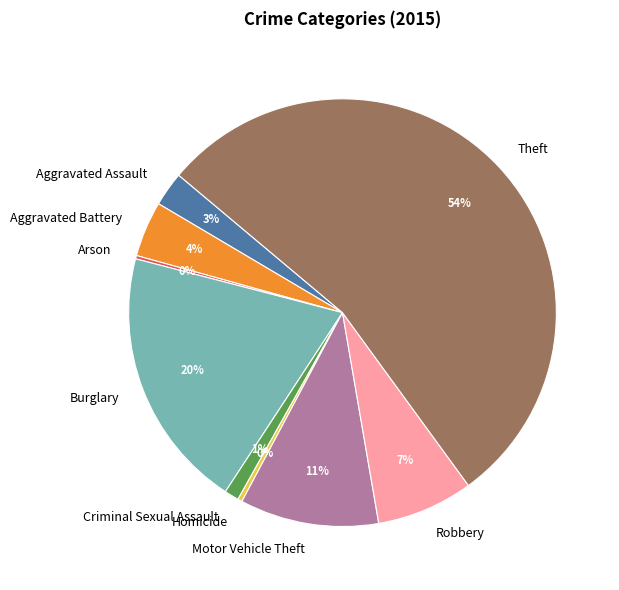

True or false: Aggravated Assault accounts for 3% of the total.

True